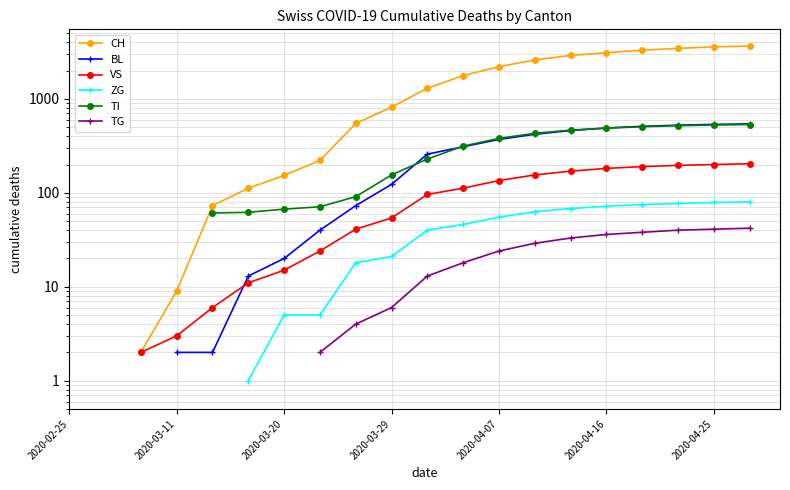

What position from the right is 2020-03-11?

19